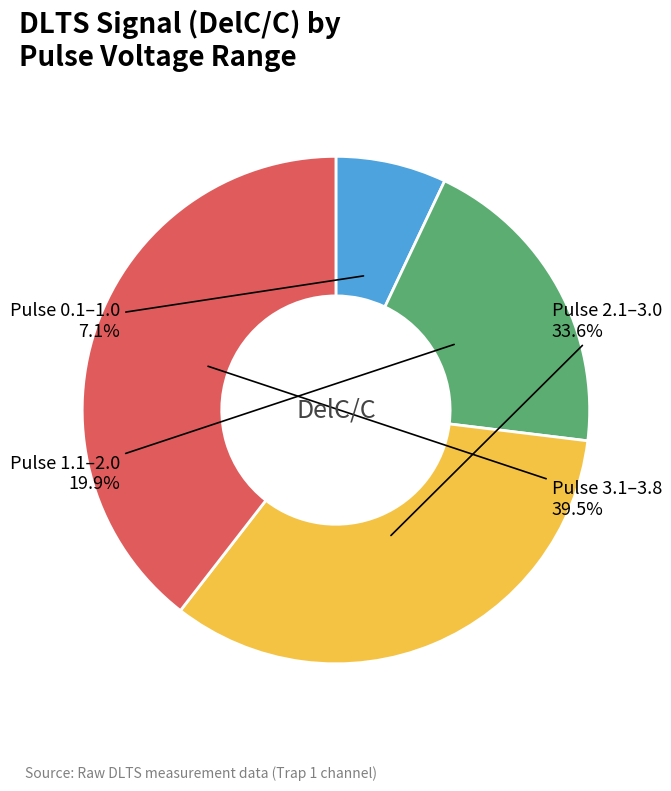

Is there a majority slice in this chart?

No